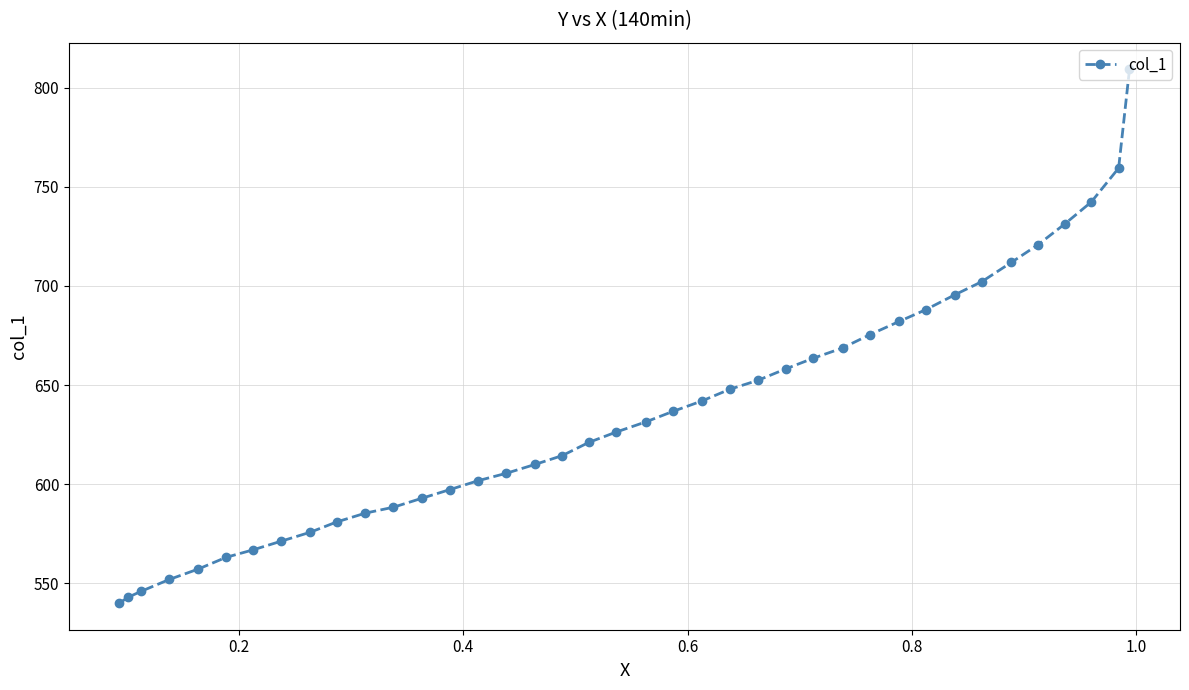

Reading left to right, what are all the values shown in this chart?

540.0	543.0	546.0	551.9	557.1	563.1	566.8	571.2	575.7	580.9	585.4	588.3	592.8	597.3	601.7	605.5	609.9	614.4	621.1	626.3	631.5	636.7	641.9	647.9	652.3	658.3	663.5	668.7	675.4	682.1	688.0	695.5	702.1	711.8	720.7	731.2	742.3	759.4	809.3